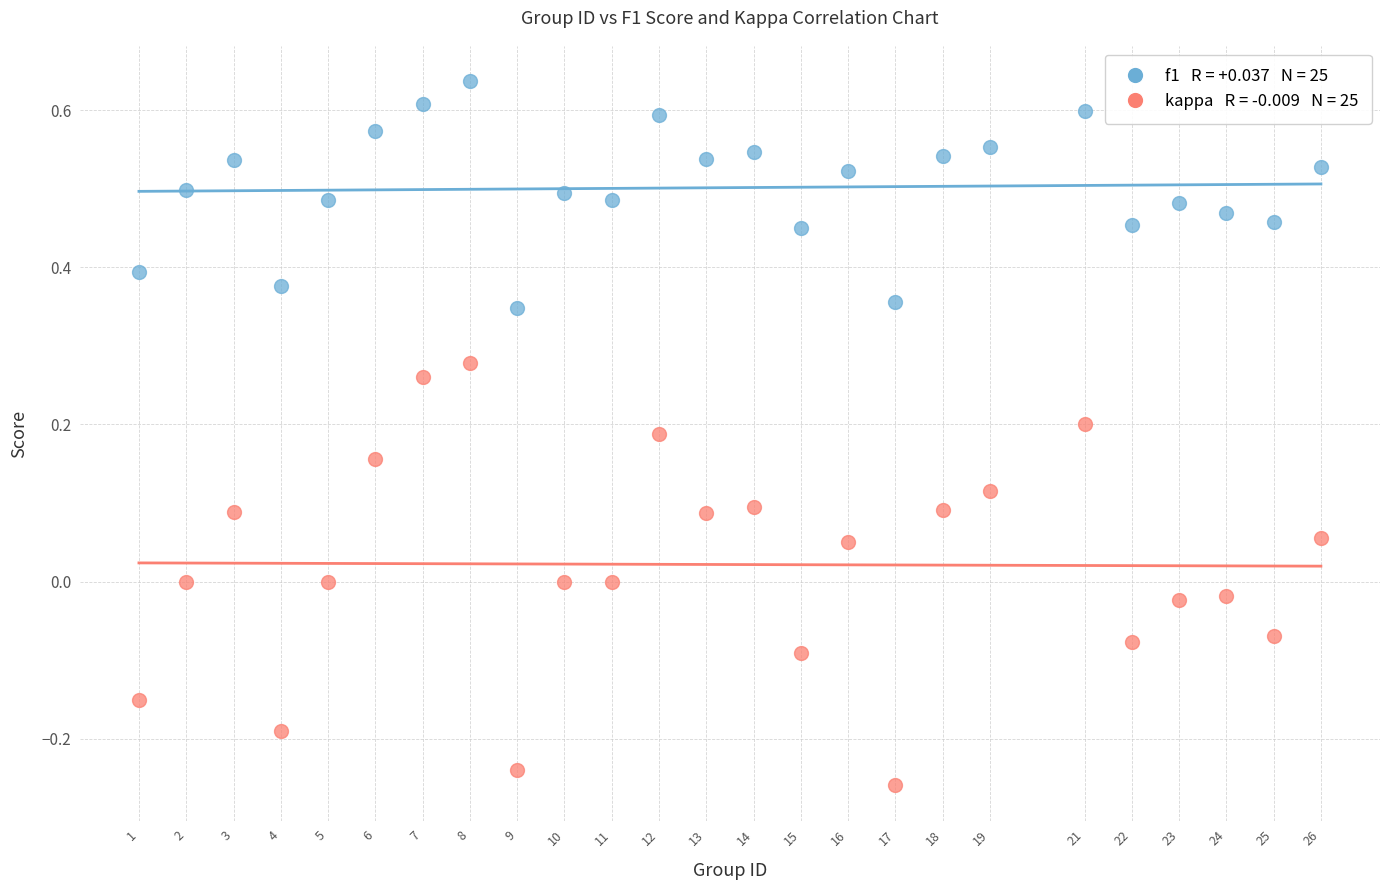

Across all data points, what is the range of X values (max minus min)?

25.0